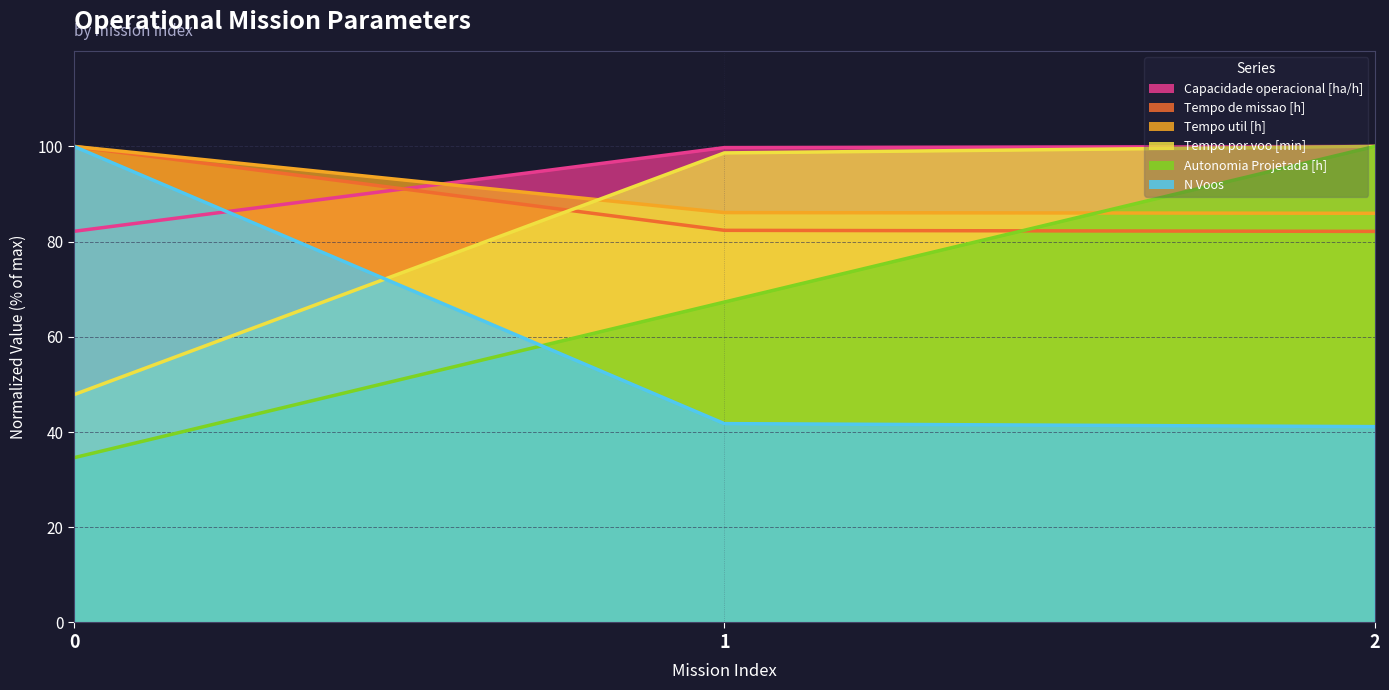

How many data points does each series have?

3